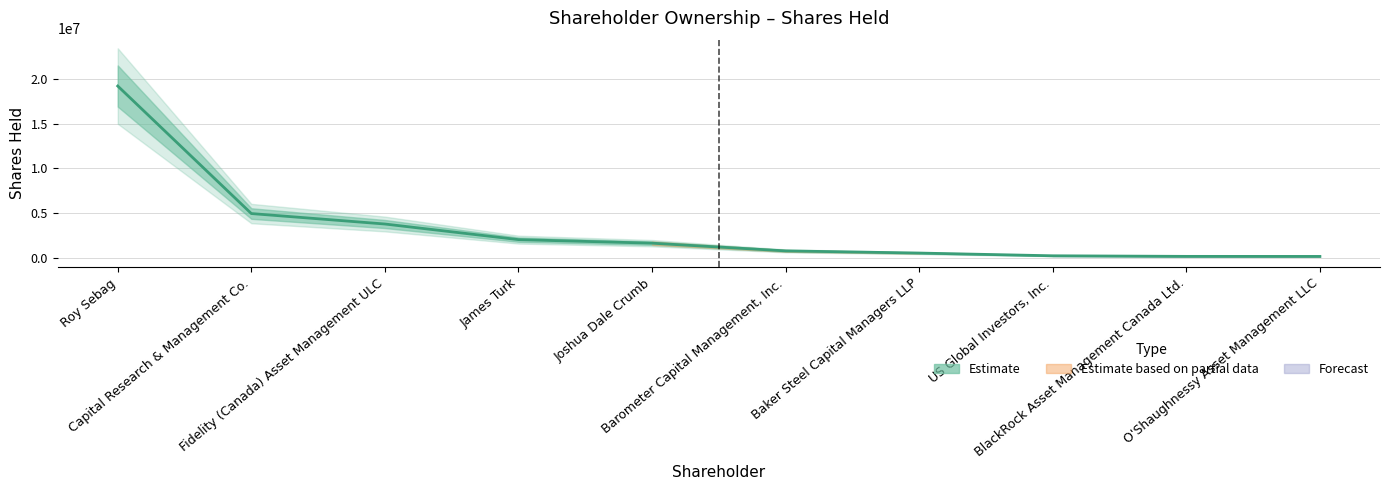

List the labels in order of value, largest first.

Roy Sebag, Capital Research & Management Co., Fidelity (Canada) Asset Management ULC, James Turk, Joshua Dale Crumb, Barometer Capital Management, Inc., Baker Steel Capital Managers LLP, US Global Investors, Inc., BlackRock Asset Management Canada Ltd., O'Shaughnessy Asset Management LLC